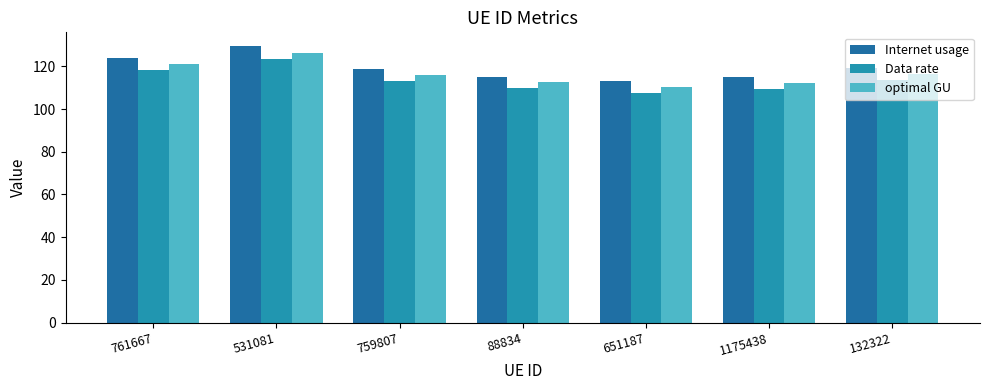

What is the approximate value of optimal GU at 531081?

126.4